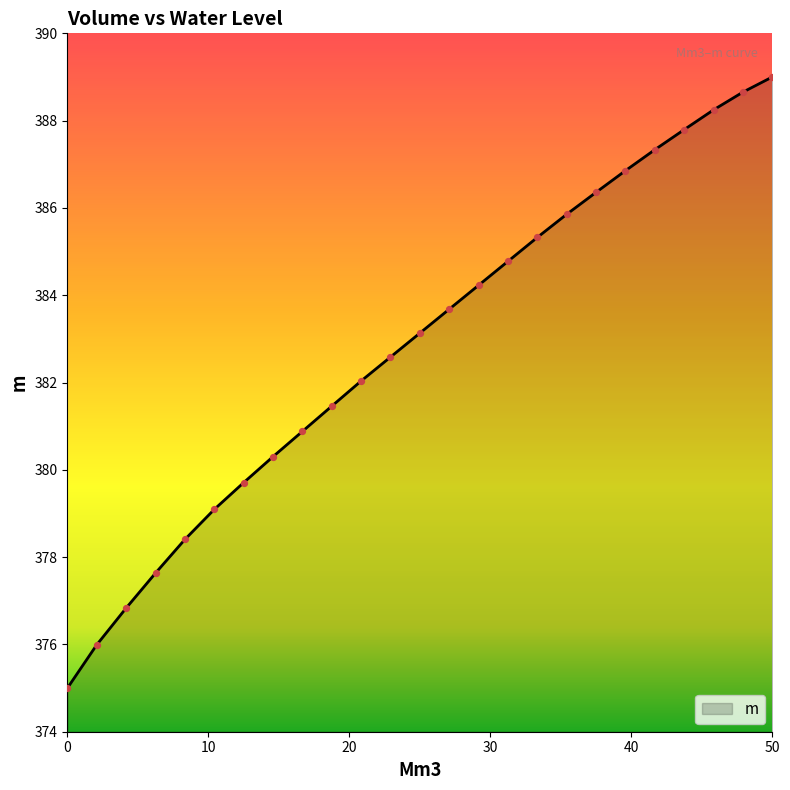

What is the greatest value displayed?

389.0